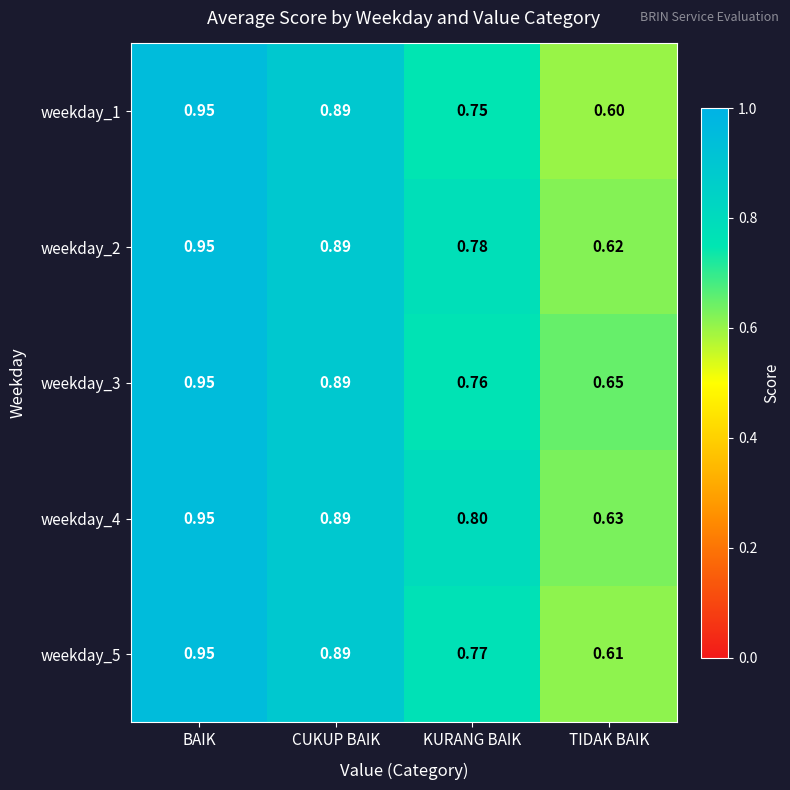

Which category has the highest value across all series?

BAIK